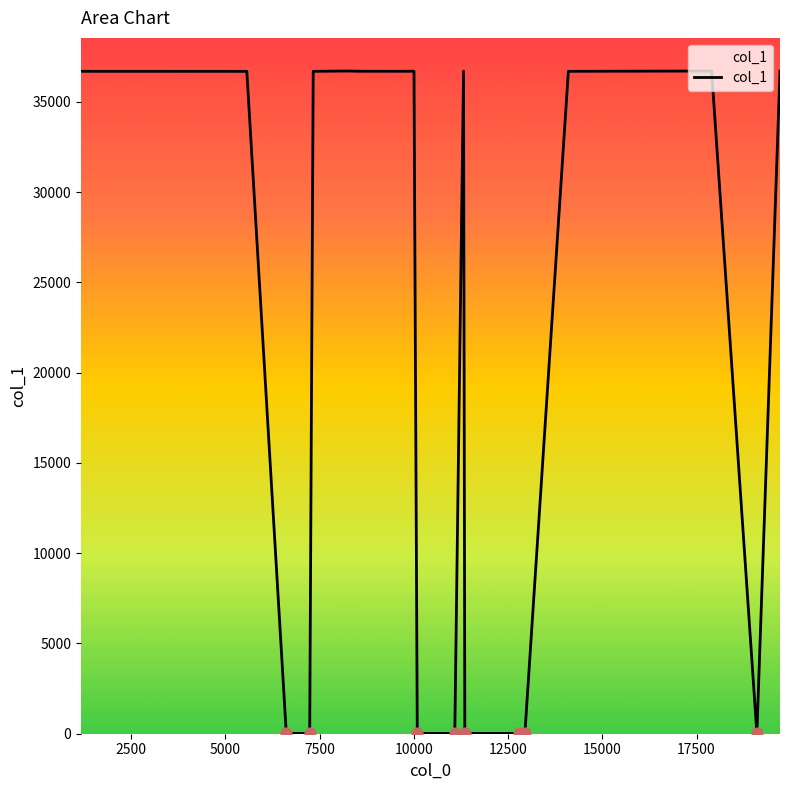

What is the greatest value displayed?

36707